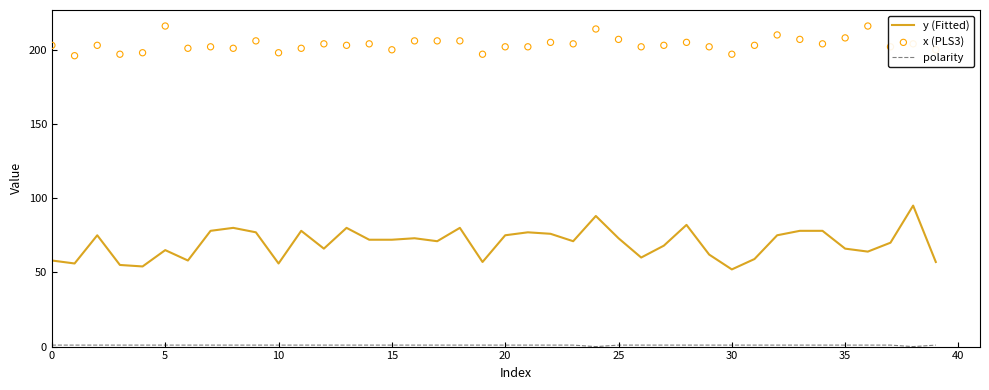

Which series has the largest Y range (max minus min)?

y (Fitted)